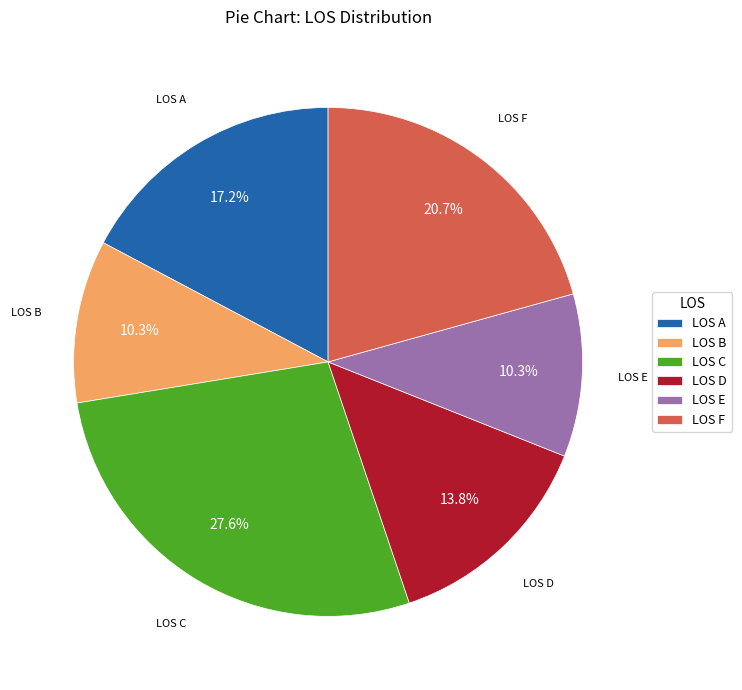

How much of the chart is everything except LOS D?

86.2%